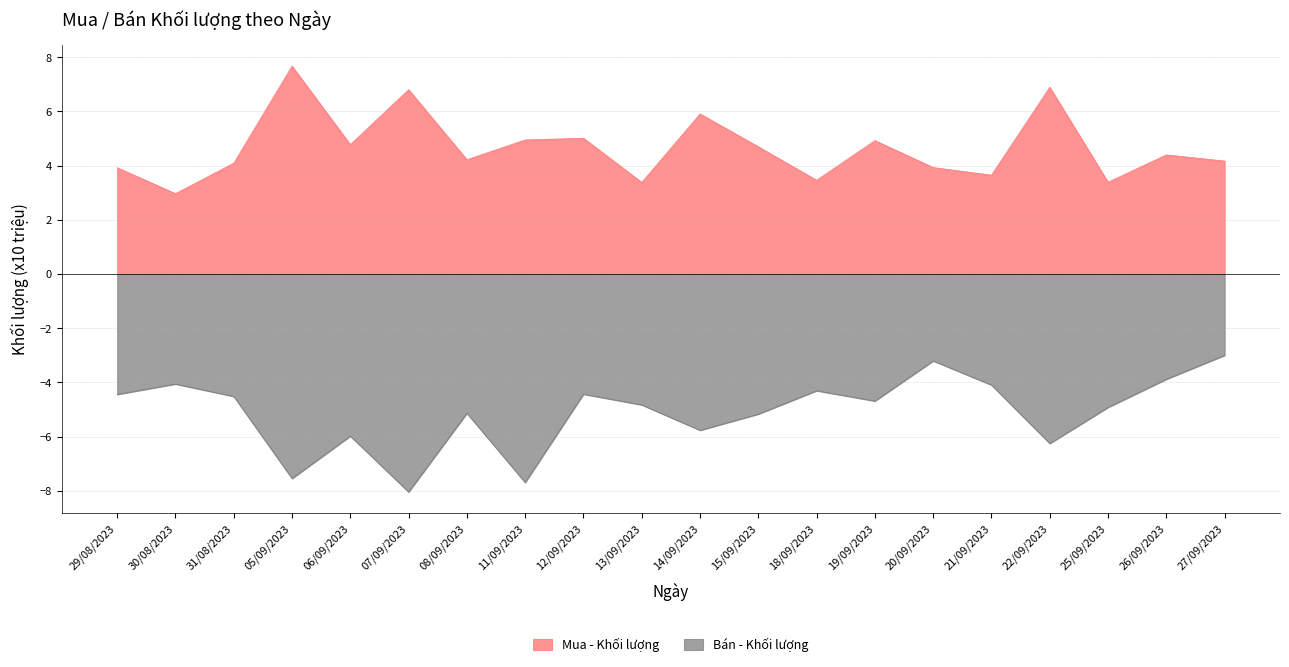

What is the label of the 12th point from the left?

15/09/2023